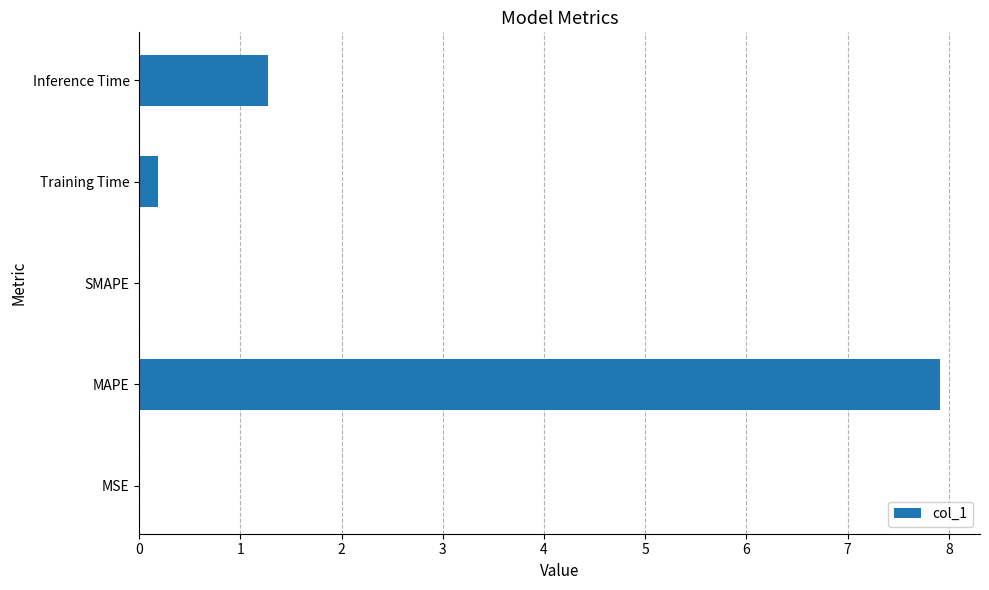

What is the sum of the values at SMAPE and MAPE?

7.9